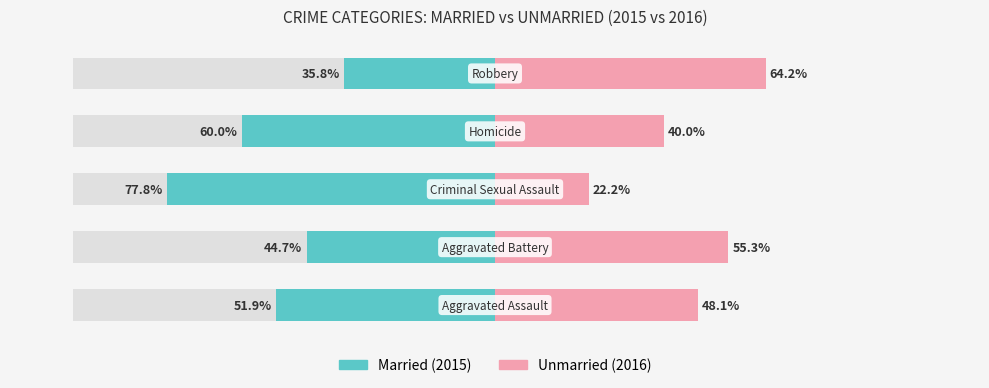

Count the number of categories in the chart.

5